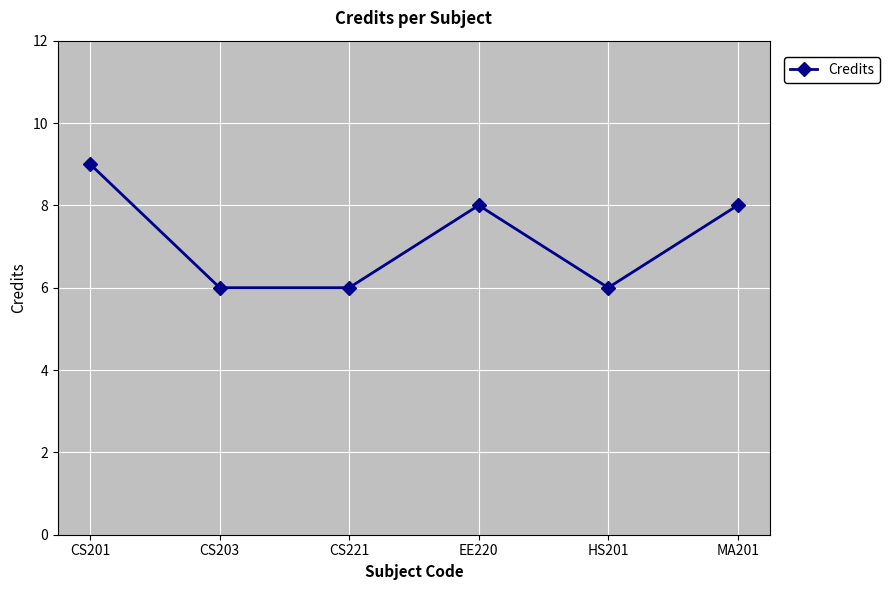

Where is the first local maximum?

EE220